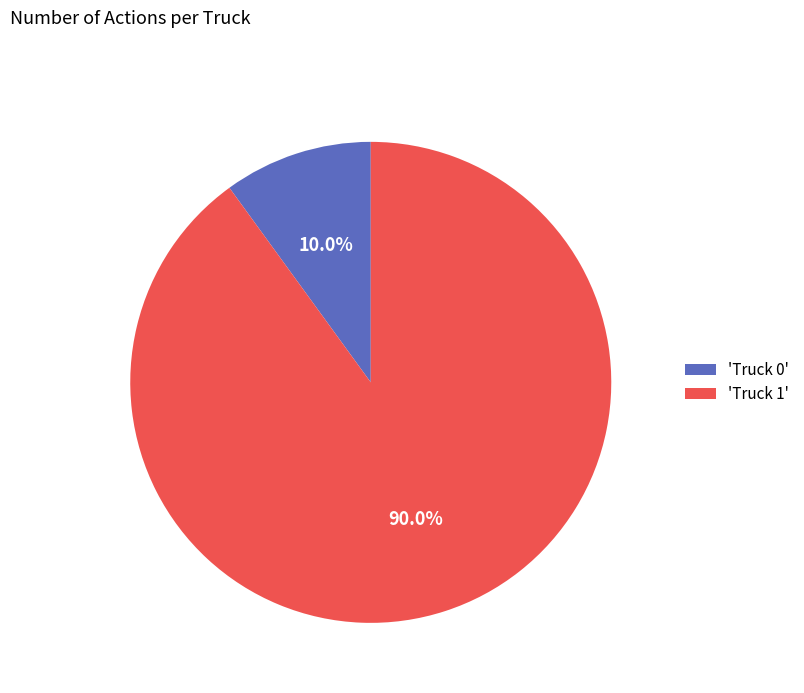

What is the ratio of the value at 'Truck 1' to the value at 'Truck 0'?

9.0